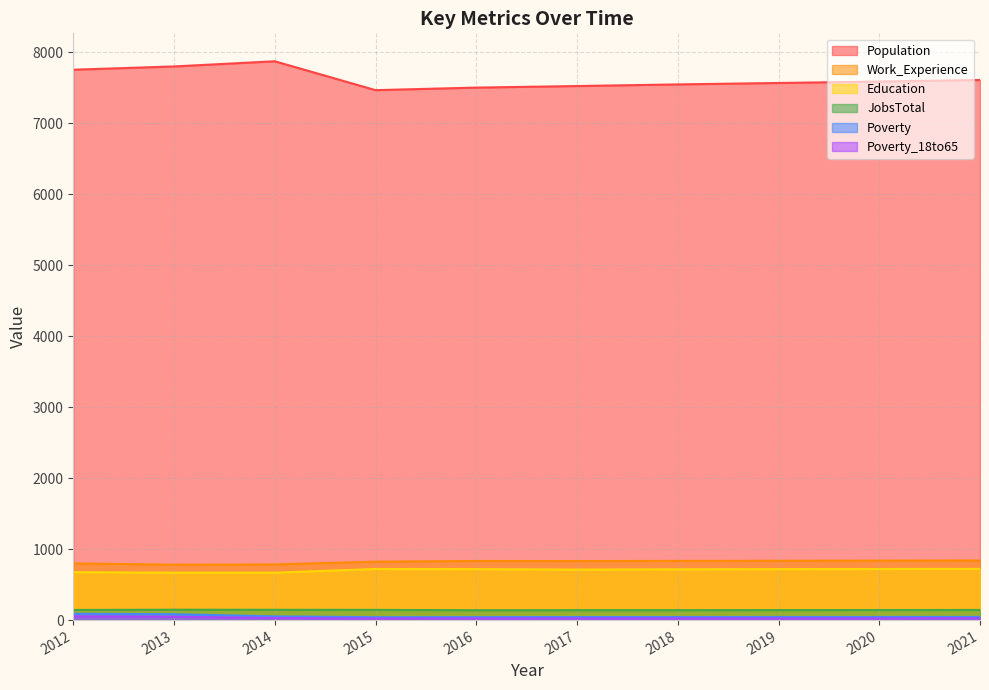

True or false: Poverty_18to65 and Poverty intersect in this chart.

False